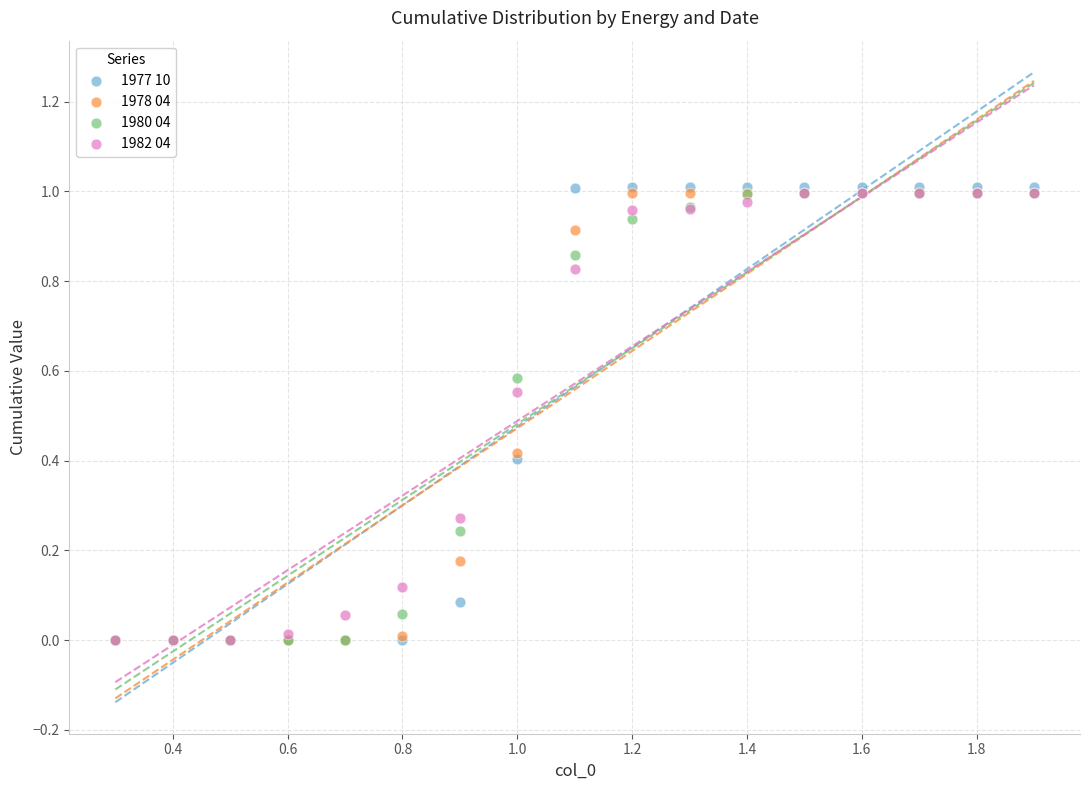

Which series has the largest Y range (max minus min)?

1977 10